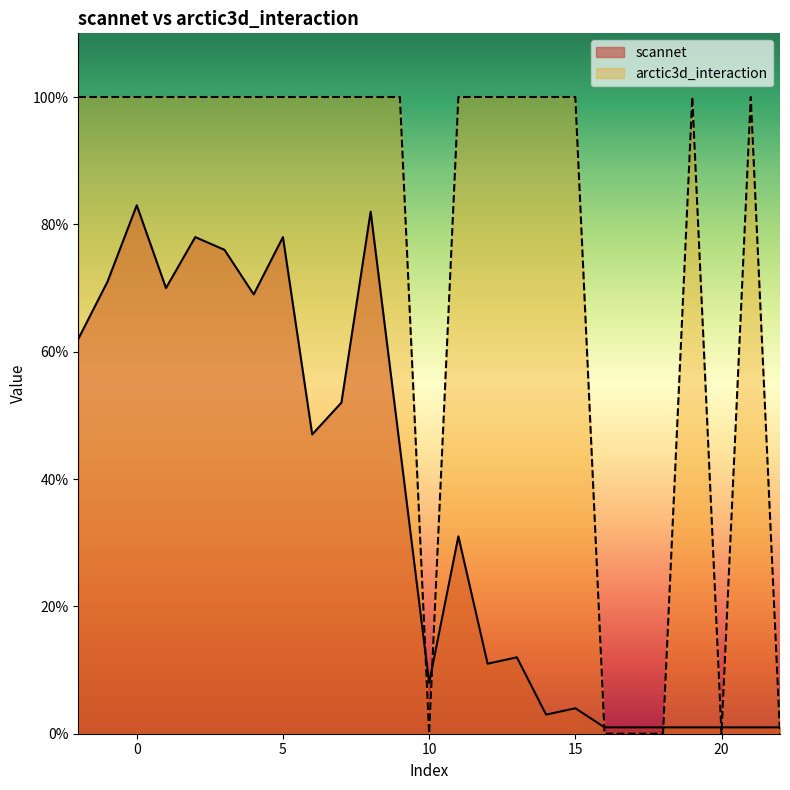

What is the value of the scannet point at the 5th from the left?

0.8